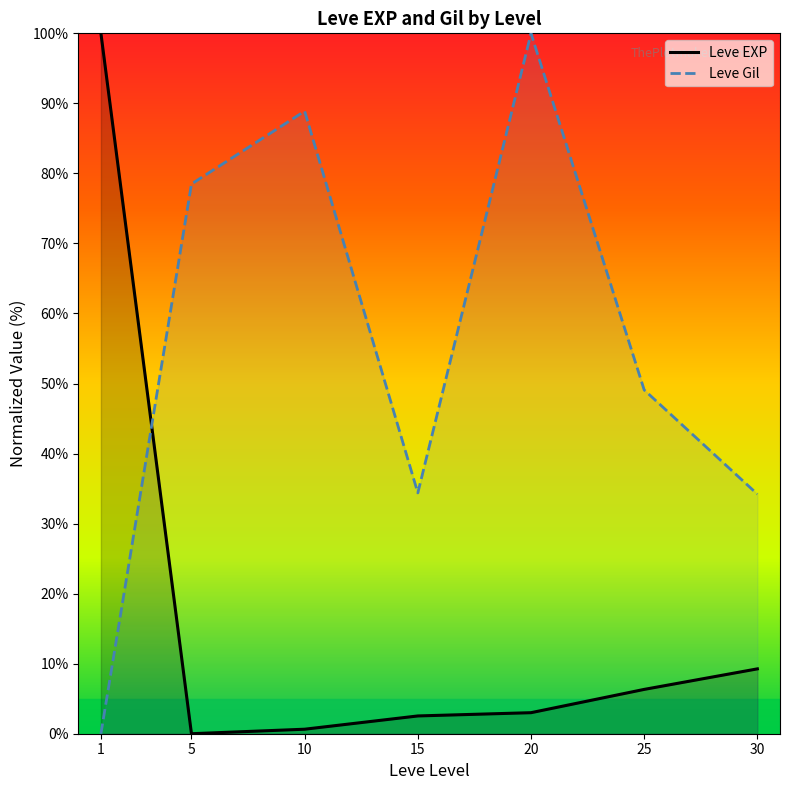

At which label is Leve EXP closest to 50?

30